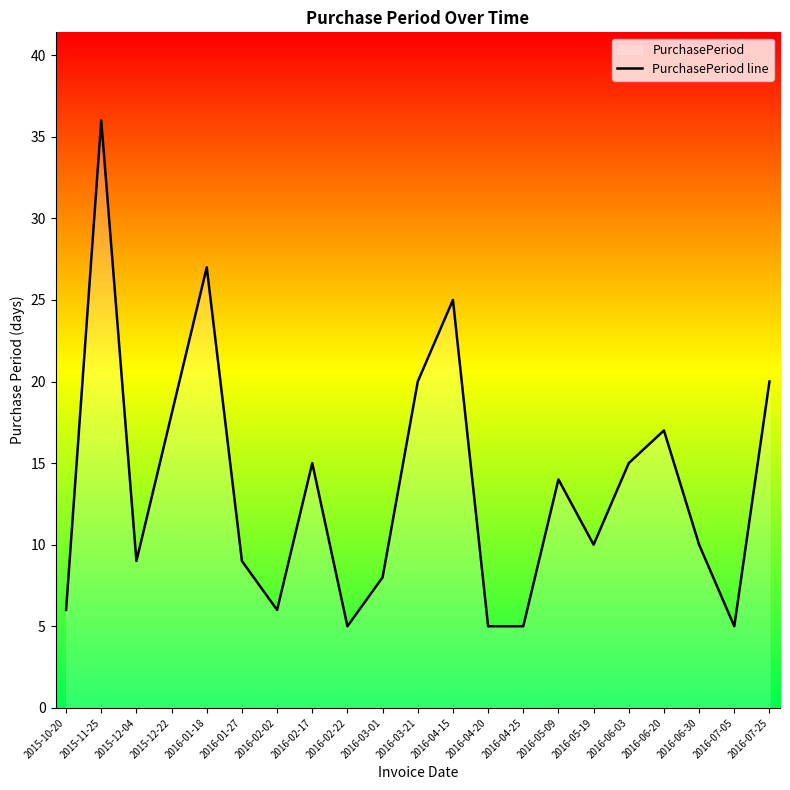

List the labels in order of value, smallest first.

2016-02-22, 2016-04-20, 2016-04-25, 2016-07-05, 2015-10-20, 2016-02-02, 2016-03-01, 2015-12-04, 2016-01-27, 2016-05-19, 2016-06-30, 2016-05-09, 2016-02-17, 2016-06-03, 2016-06-20, 2015-12-22, 2016-03-21, 2016-07-25, 2016-04-15, 2016-01-18, 2015-11-25